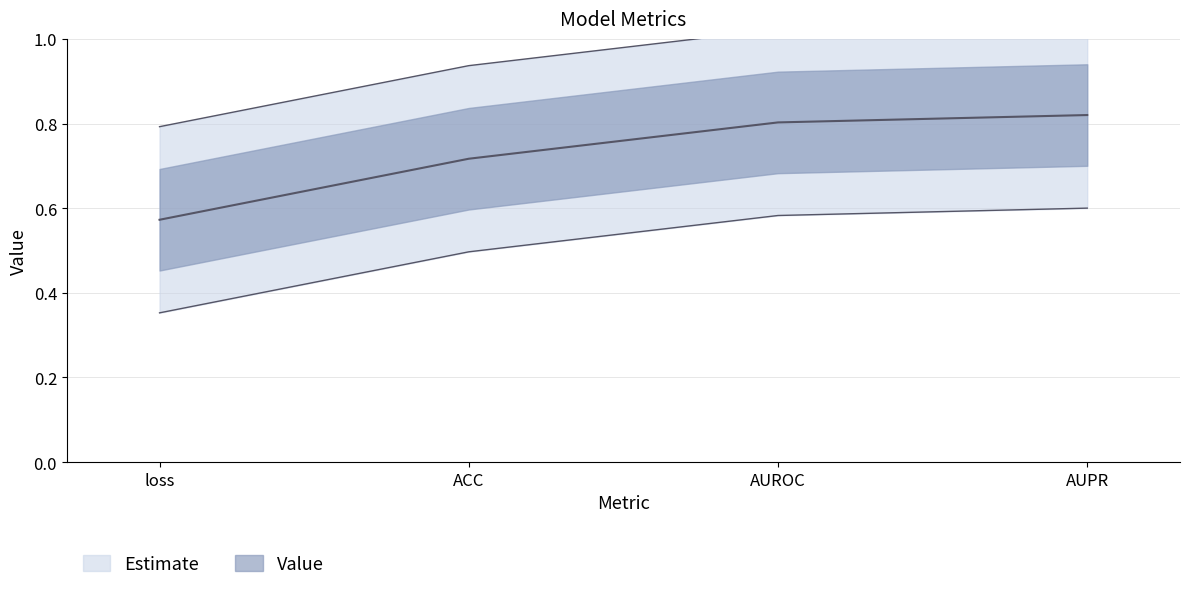

Rank the categories by value from highest to lowest.

AUPR, AUROC, ACC, loss